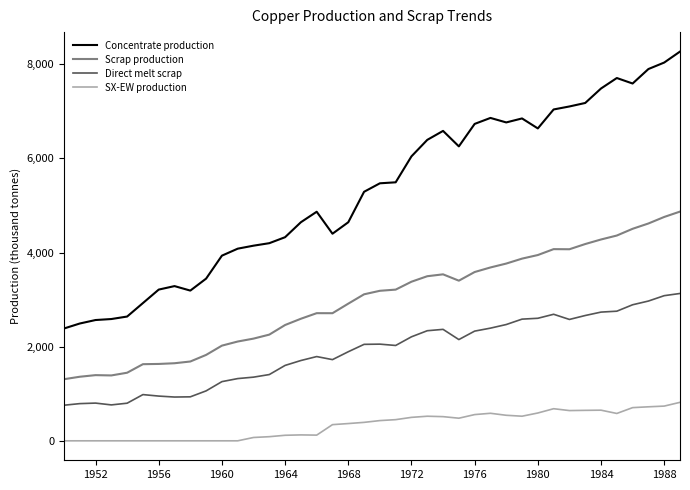

What is the maximum value shown in the chart?

8268.6